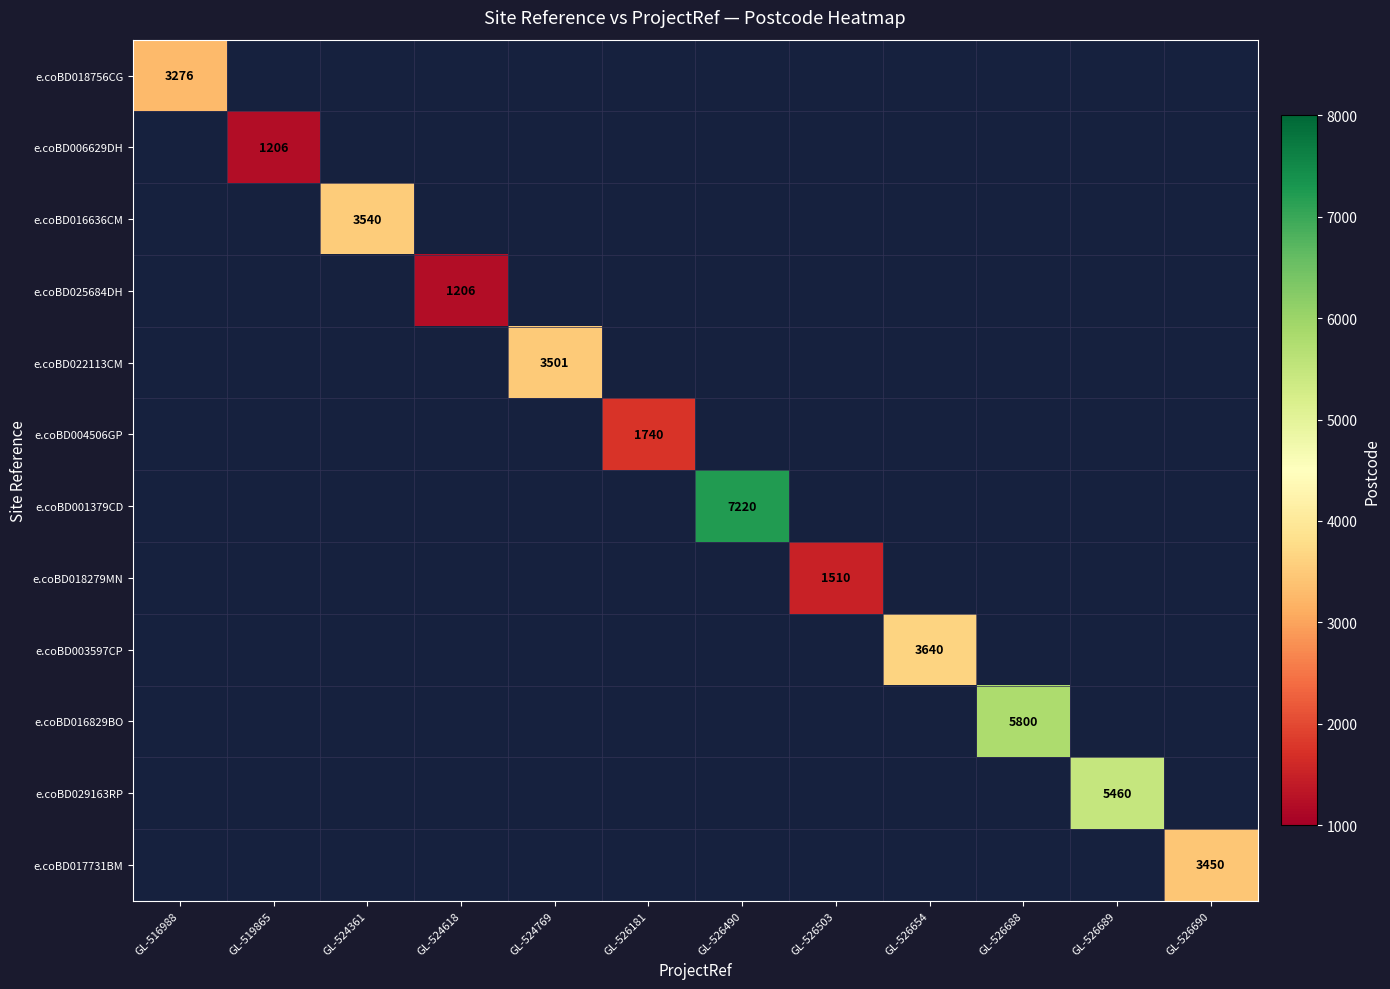

How many values in e.coBD018279MN are above zero?

1